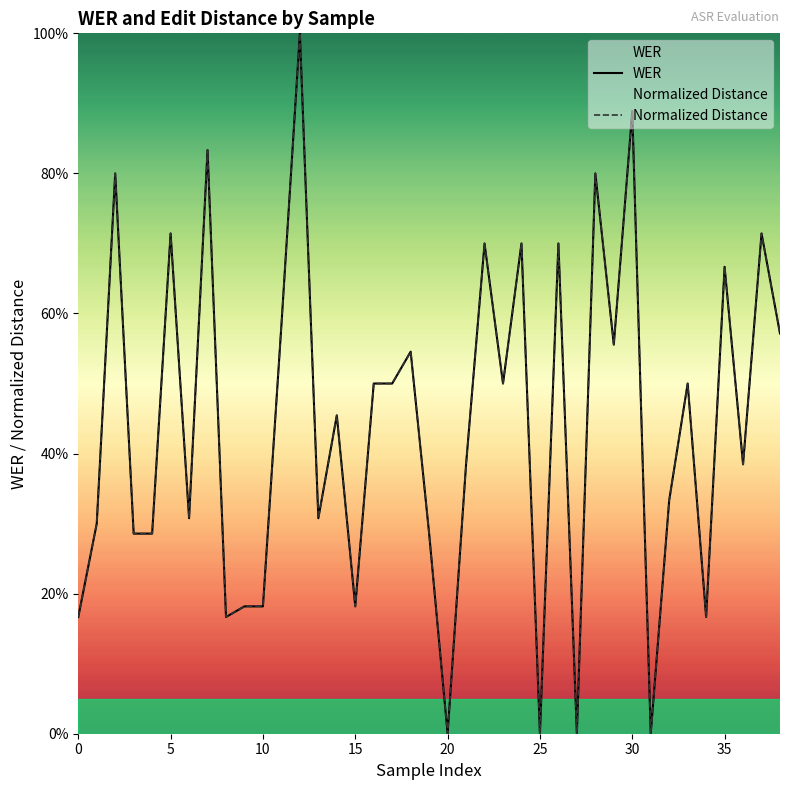

Which series has the widest spread of values?

WER